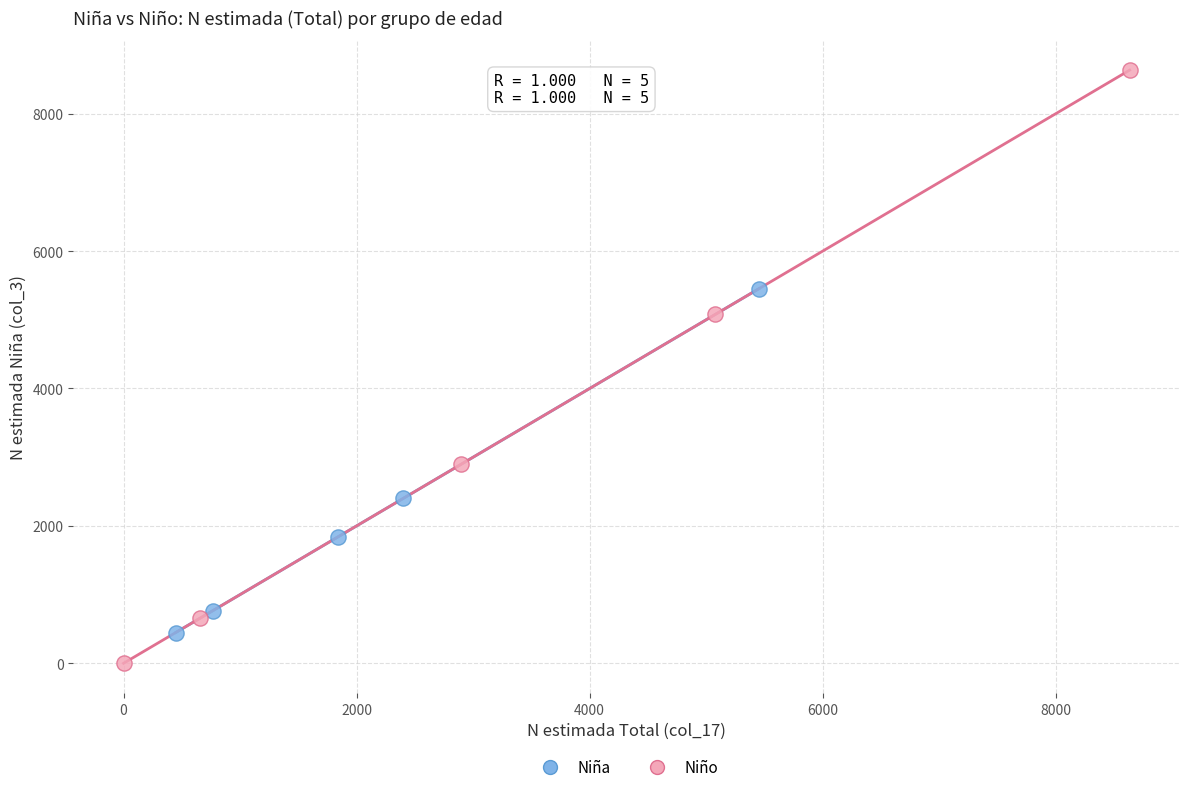

Which series has the widest spread of Y values?

Niño